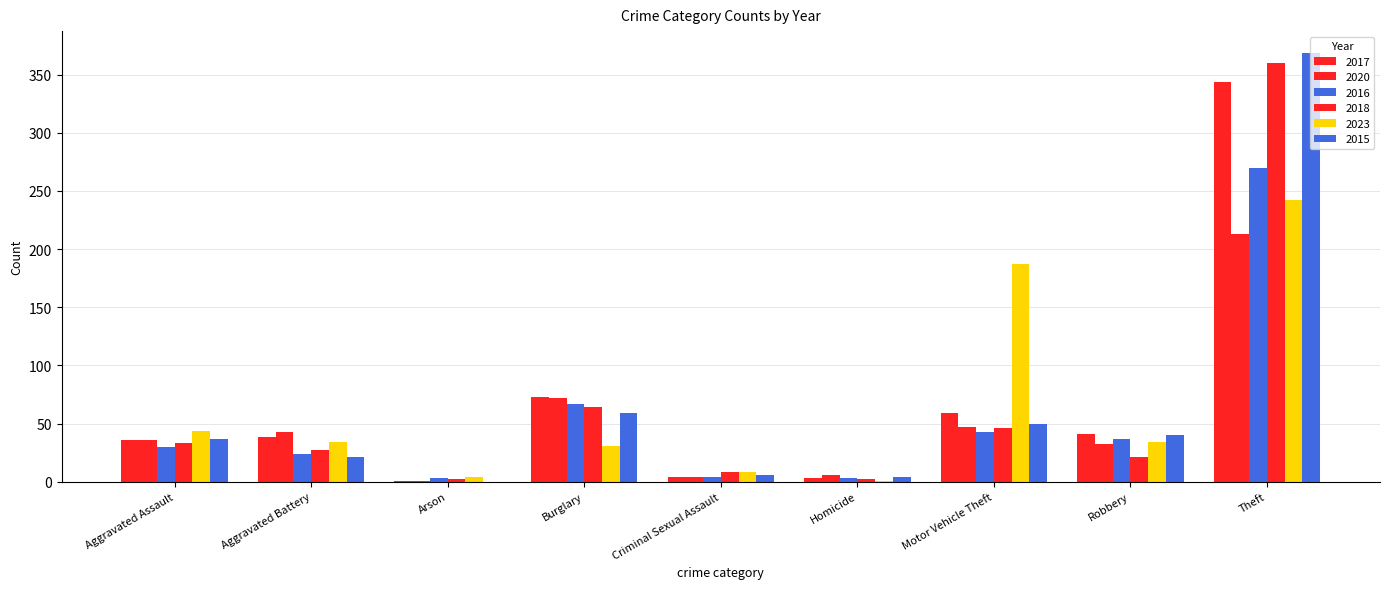

What is the difference between the maximum and minimum values in the 2020 series?

212